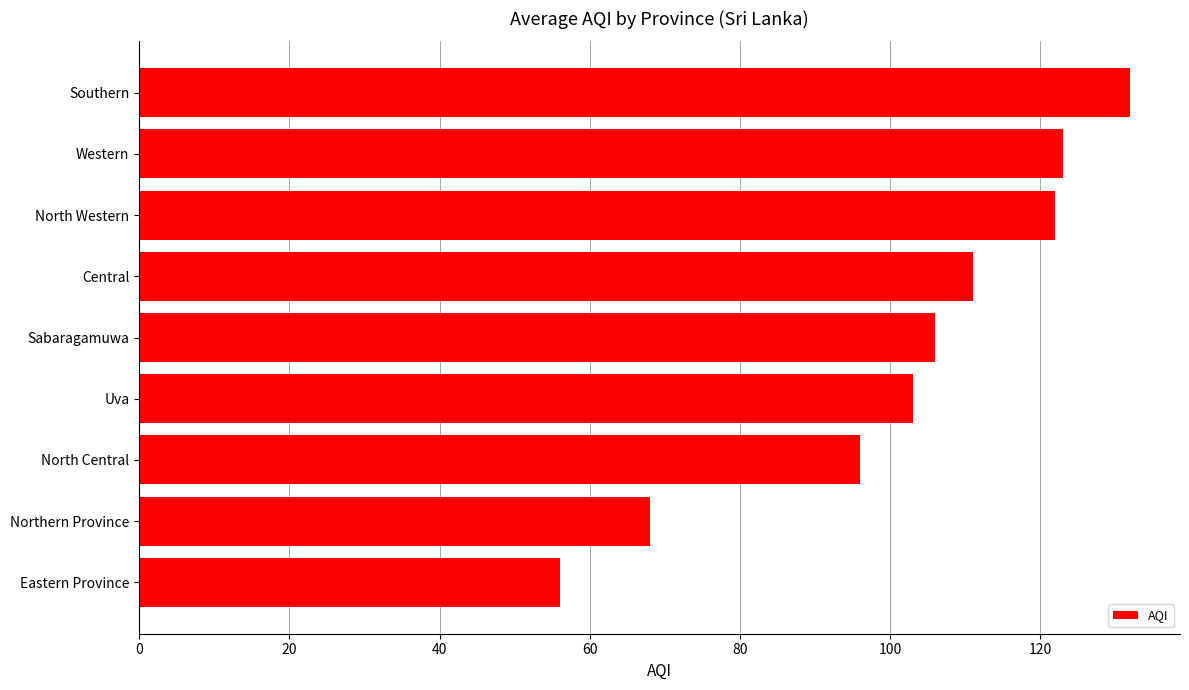

The value at North Central is 67. True or false?

False